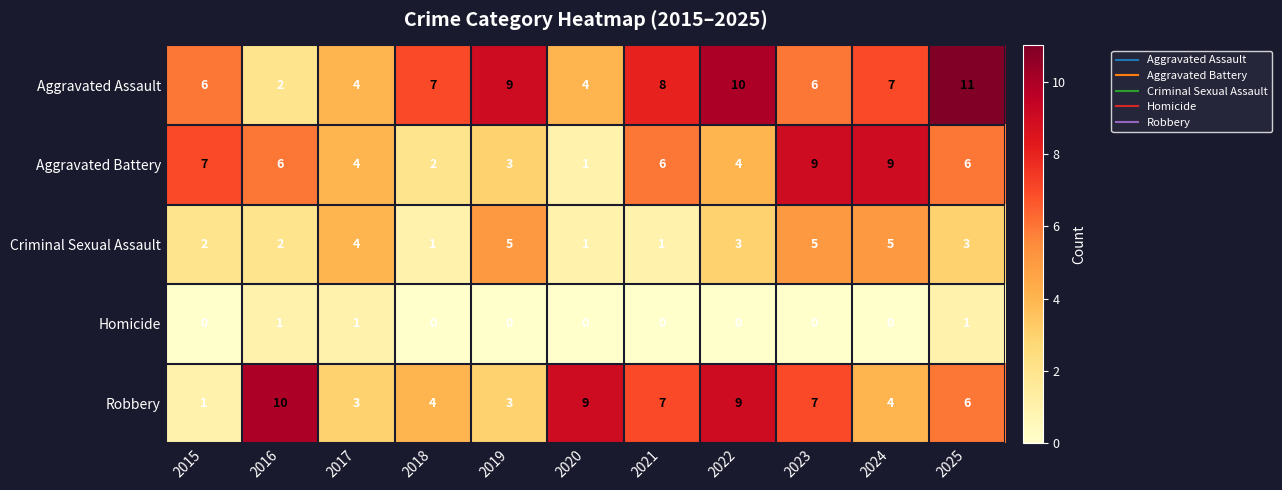

Between 2018 and 2023, which series saw the biggest shift?

Aggravated Battery